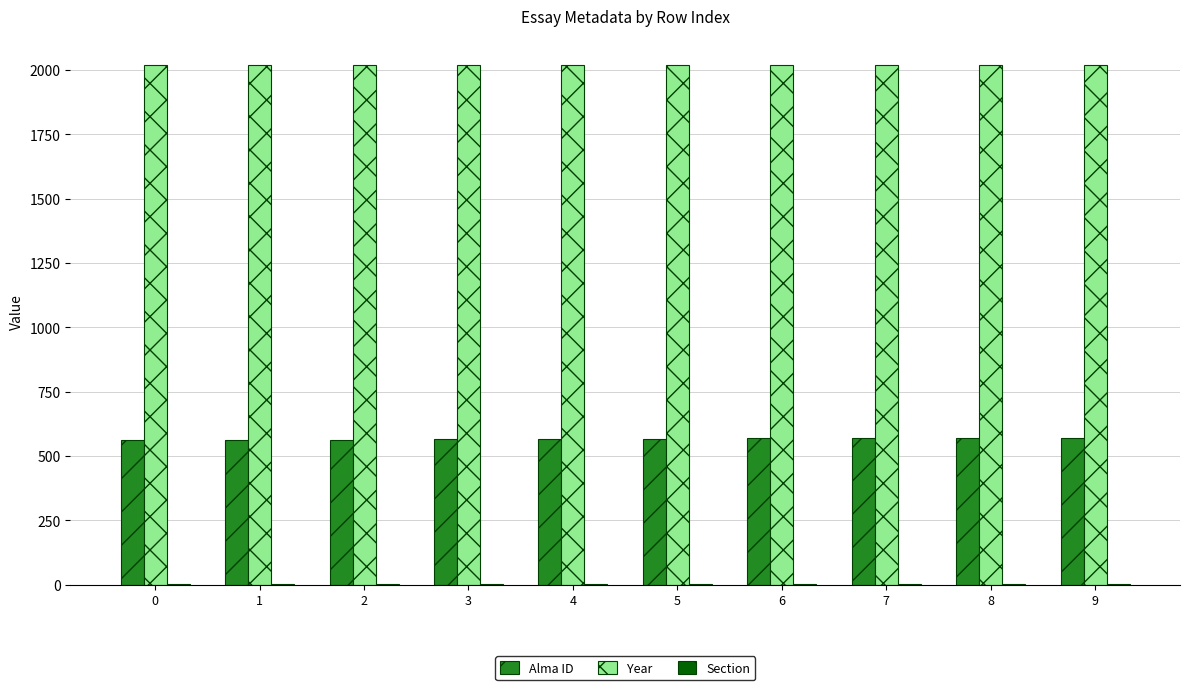

The Year series shows 3410 at 0. True or false?

False